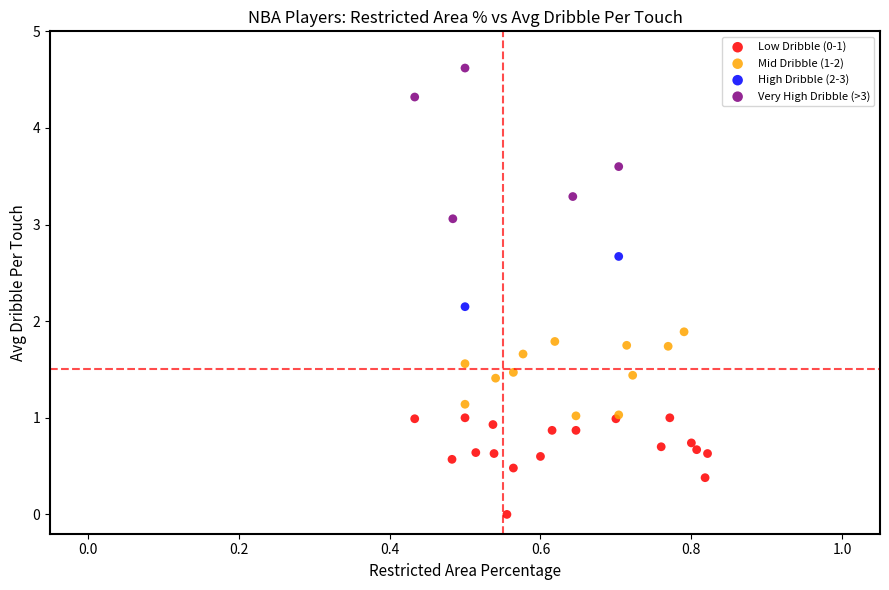

What are all the series names shown in the legend?

Low Dribble (0-1), Mid Dribble (1-2), High Dribble (2-3), Very High Dribble (>3)